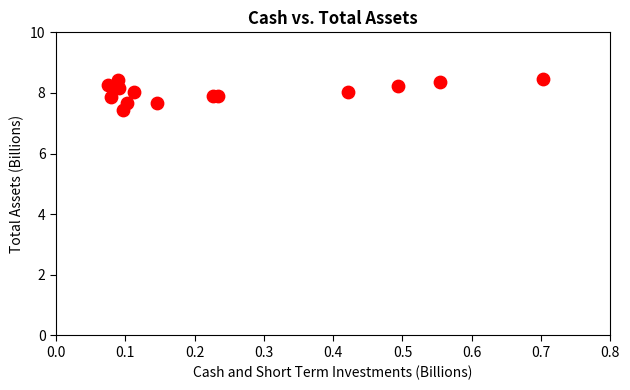

What Y value in the scatter plot is closest to 7?

7.4